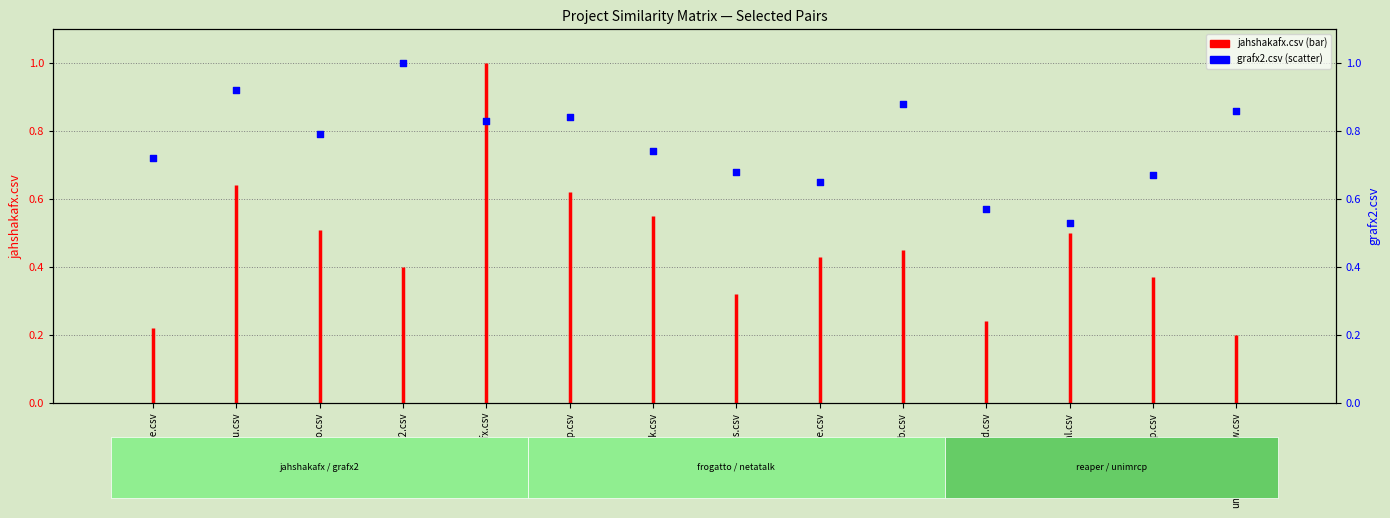

Which has a higher value, reaper-ecad.csv or nassp.csv?

nassp.csv